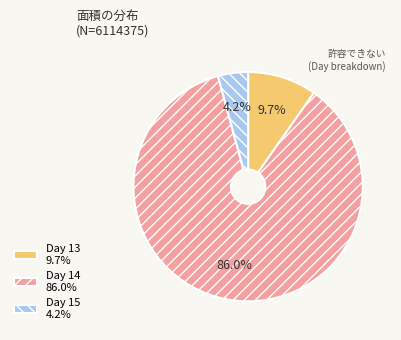

Is the sum of Day 14 86.0% and Day 15 4.2% greater than half?

Yes